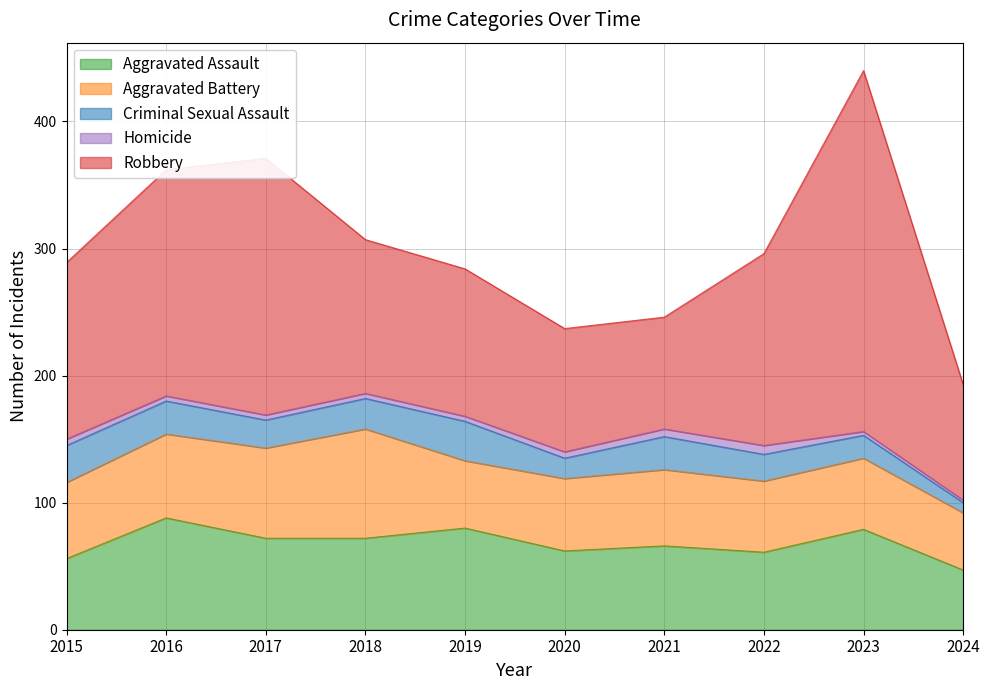

In Criminal Sexual Assault, how many points are higher than both neighbors (excluding endpoints)?

2